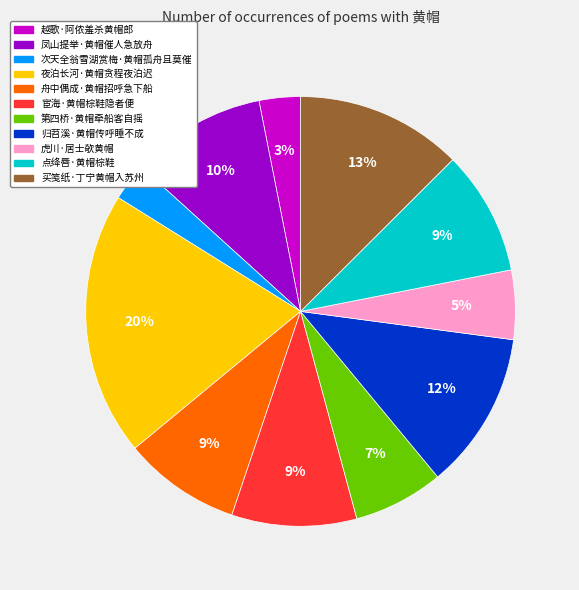

Count the number of slices in the pie.

11